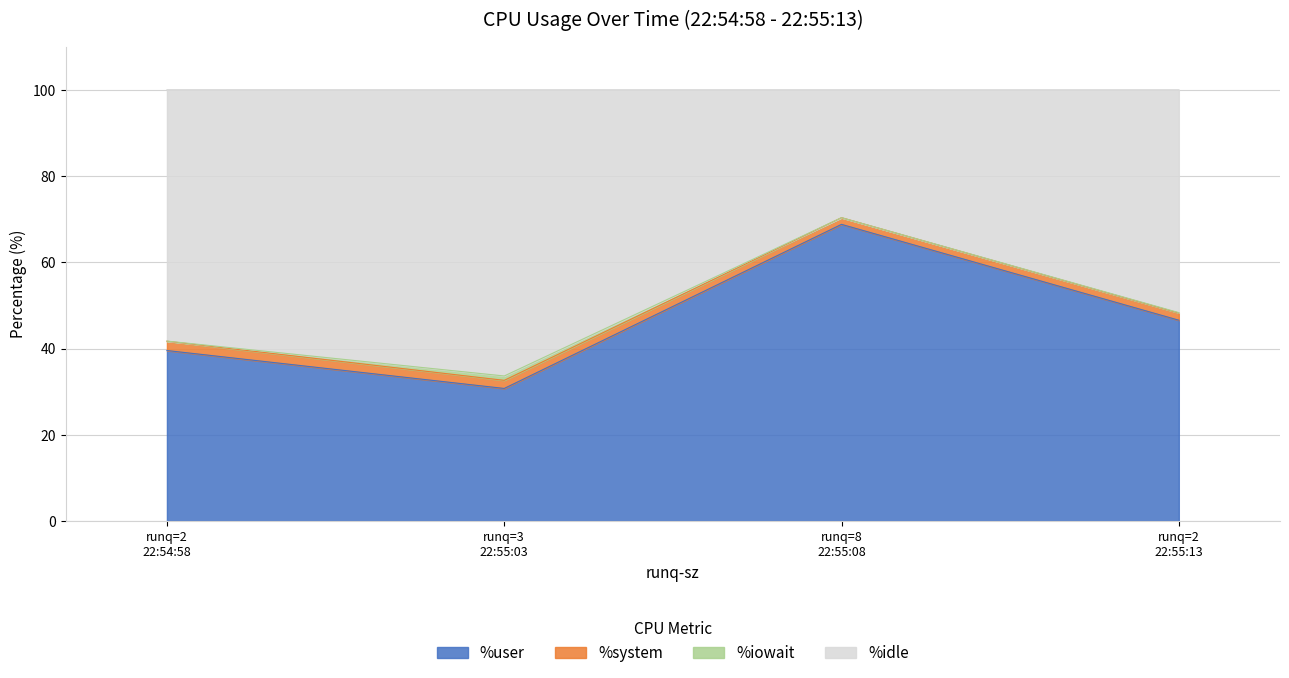

What is the minimum value for %user?

30.8